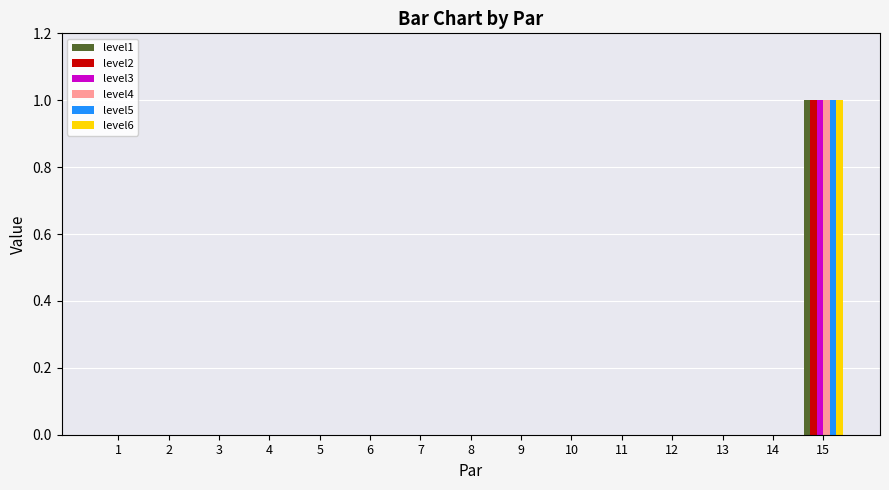

At which category is the sum across all series the highest?

15